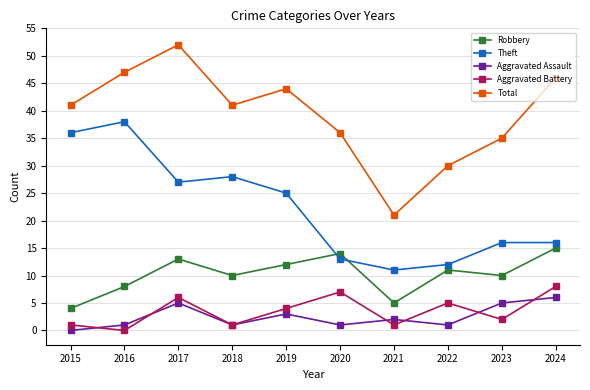

Reading left to right, what are all the values shown in this chart?

Robbery: 2015=4	2016=8	2017=13	2018=10	2019=12	2020=14	2021=5	2022=11	2023=10	2024=15
Theft: 2015=36	2016=38	2017=27	2018=28	2019=25	2020=13	2021=11	2022=12	2023=16	2024=16
Aggravated Assault: 2015=0	2016=1	2017=5	2018=1	2019=3	2020=1	2021=2	2022=1	2023=5	2024=6
Aggravated Battery: 2015=1	2016=0	2017=6	2018=1	2019=4	2020=7	2021=1	2022=5	2023=2	2024=8
Total: 2015=41	2016=47	2017=52	2018=41	2019=44	2020=36	2021=21	2022=30	2023=35	2024=46